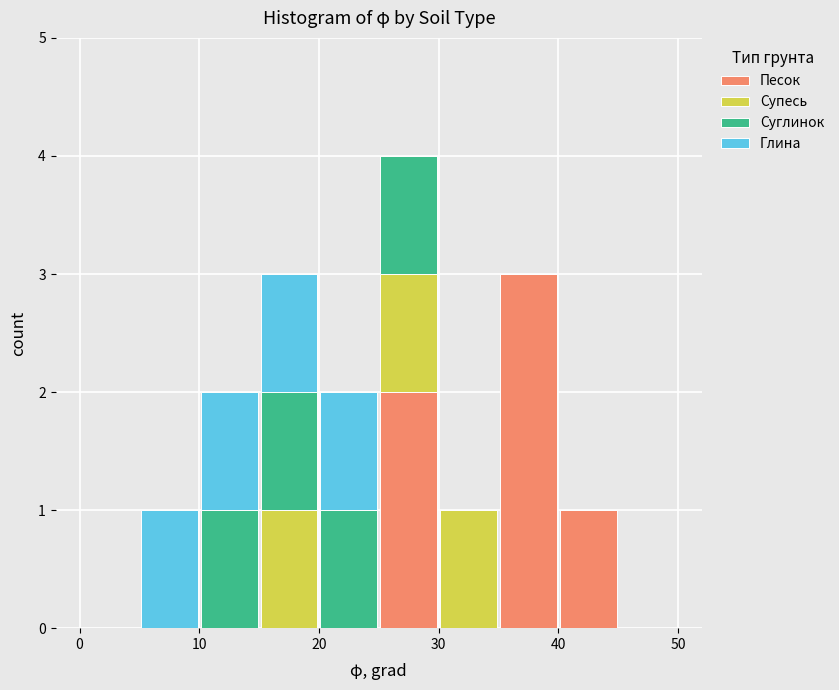

Which range on the x-axis has the tallest stacked bar (by total height)?

25 to 30